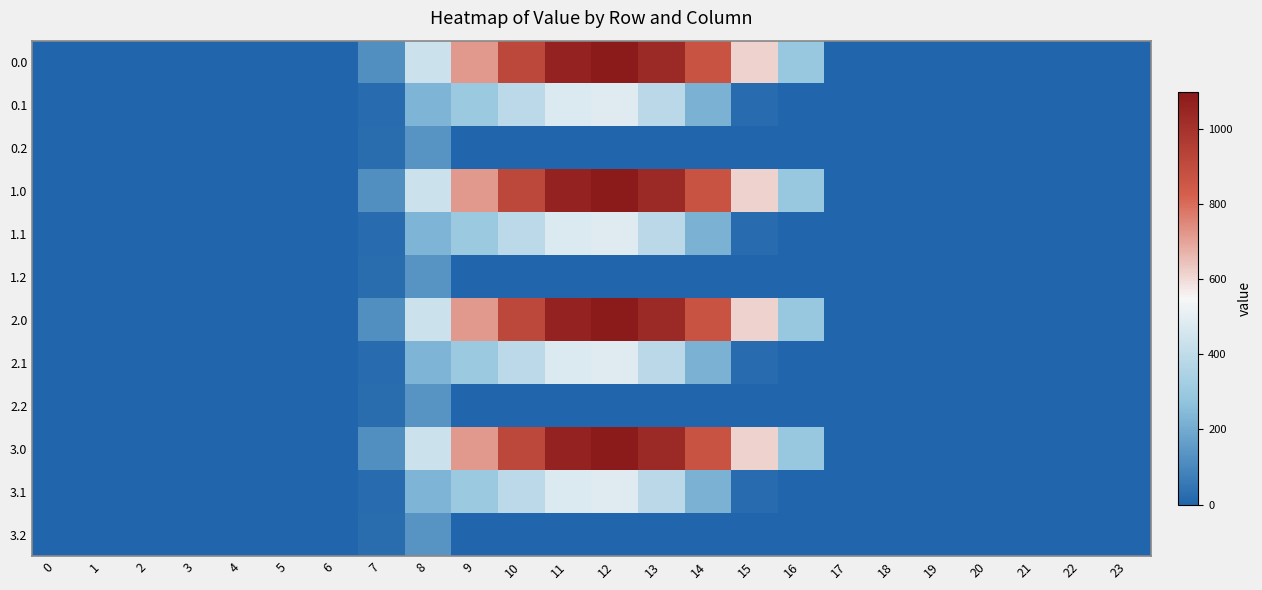

Count the number of data series in this chart.

12